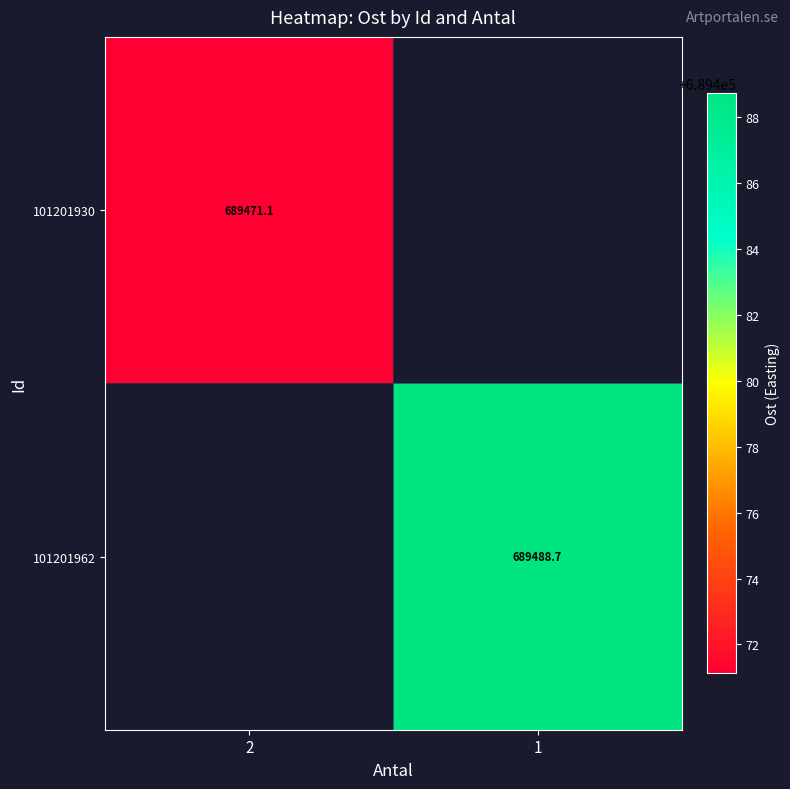

At how many categories does at least one series exceed 689479?

1